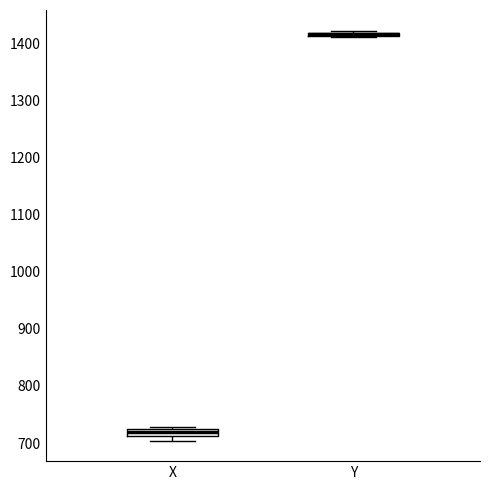

Where is the lower edge of the box for Y on the y-axis? The values are not printed on the chart, so give them approximately, as read against the axis.

1410